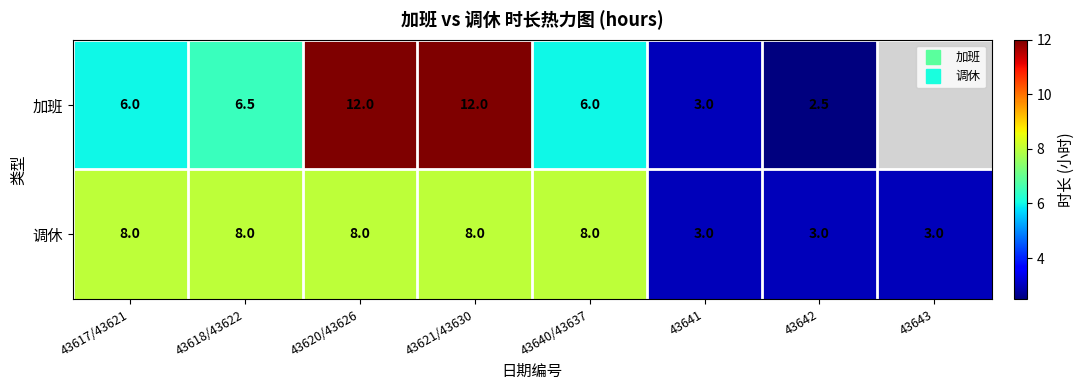

Which label corresponds to the smallest value in the chart?

43642